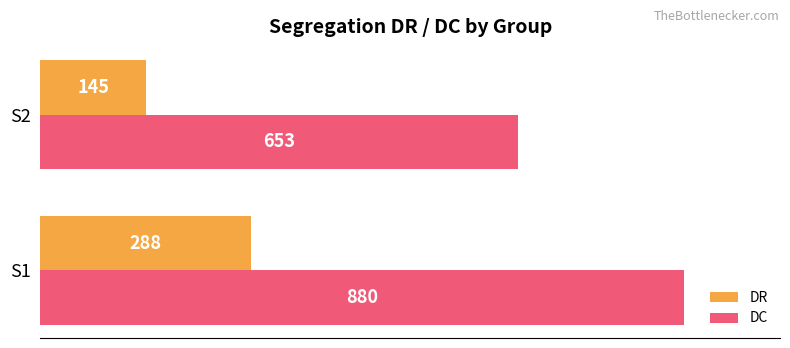

List the labels in order of DC value, largest first.

S1, S2